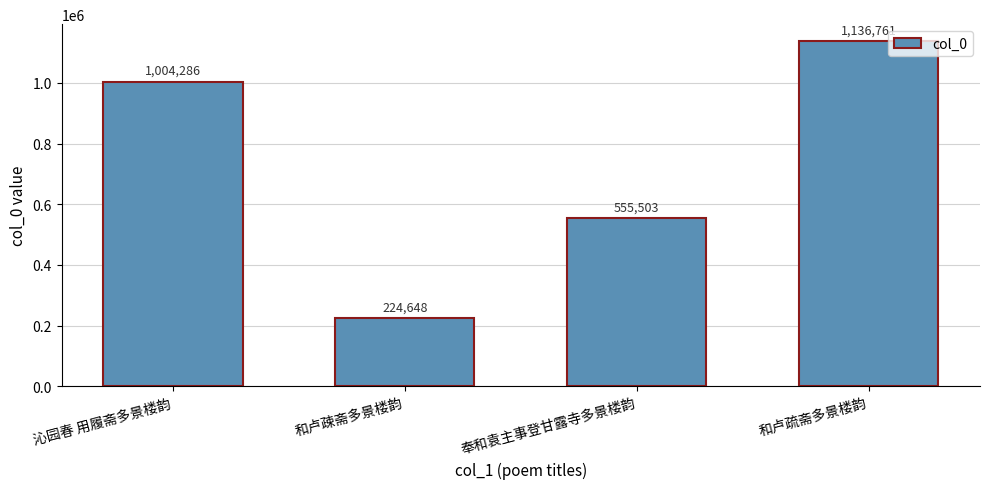

Are the bars grouped side by side (vs. stacked)?

No